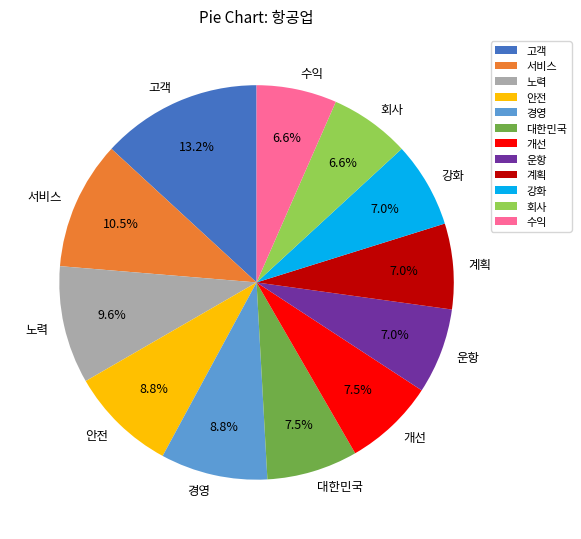

To the nearest percent, what is the difference between the 서비스 and 회사 slice percentages?

4%